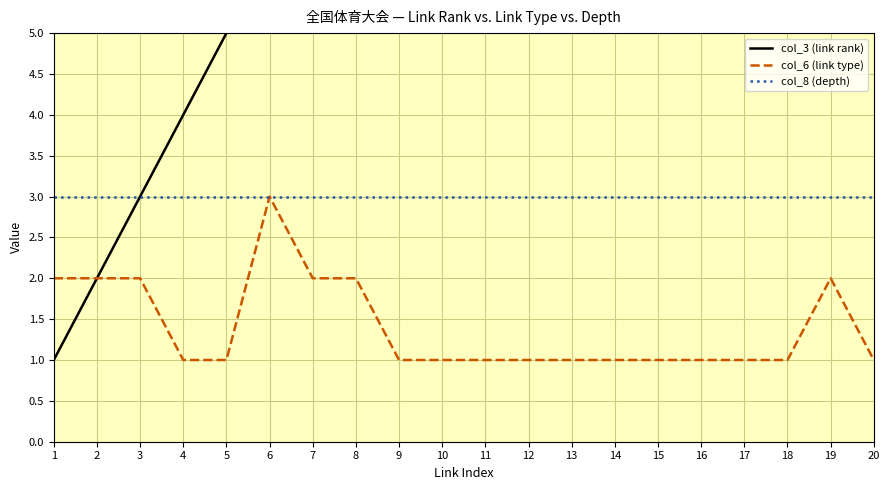

Reading left to right, list all the values displayed in this chart.

col_3 (link rank): 1	2	3	4	5	6	7	8	9	10	11	12	13	14	15	16	17	18	19	20
col_6 (link type): 2	2	2	1	1	3	2	2	1	1	1	1	1	1	1	1	1	1	2	1
col_8 (depth): 3	3	3	3	3	3	3	3	3	3	3	3	3	3	3	3	3	3	3	3